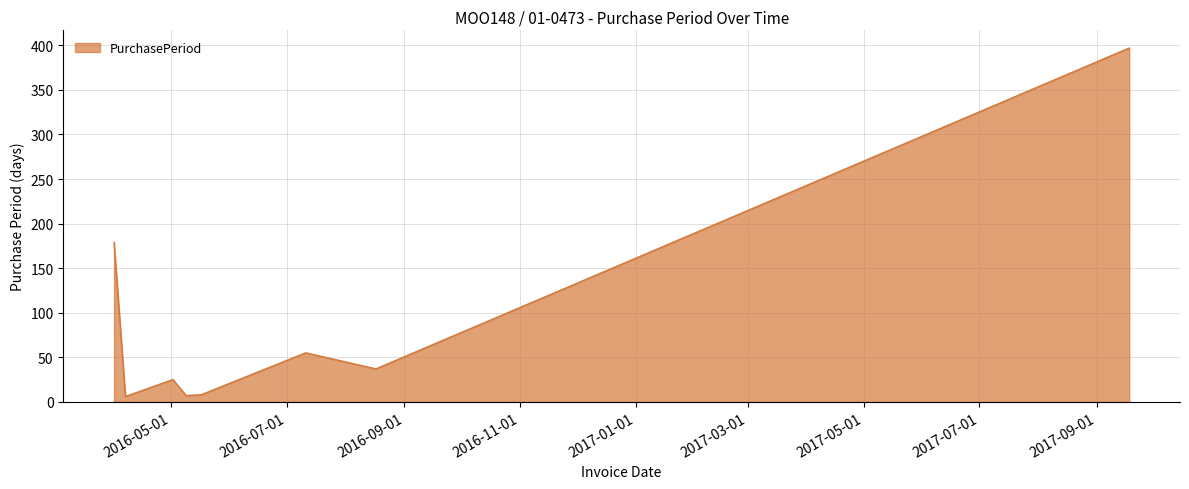

Does the chart have visible grid lines?

Yes